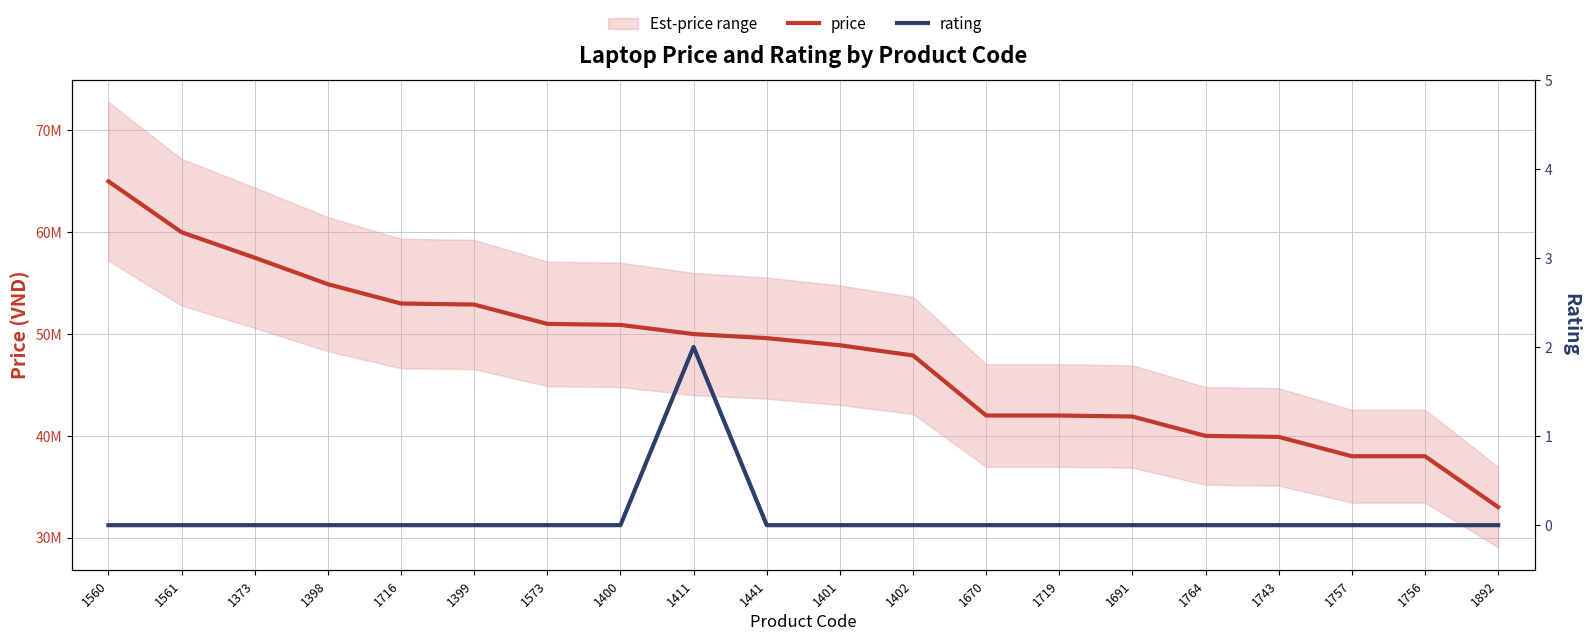

Reading right to left, transcribe all the data shown in this chart.

price: 1892=32990000	1756=37990000	1757=37990000	1743=39890000	1764=39990000	1691=41890000	1719=41990000	1670=41990000	1402=47890000	1401=48890000	1441=49590000	1411=49990000	1400=50890000	1573=50990000	1399=52890000	1716=52990000	1398=54890000	1373=57490000	1561=59990000	1560=64990000
rating: 1892=0	1756=0	1757=0	1743=0	1764=0	1691=0	1719=0	1670=0	1402=0	1401=0	1441=0	1411=2	1400=0	1573=0	1399=0	1716=0	1398=0	1373=0	1561=0	1560=0